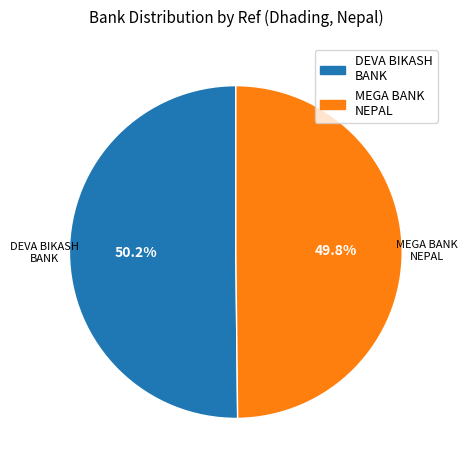

Is the sum of MEGA BANK NEPAL and DEVA BIKASH BANK greater than half?

Yes